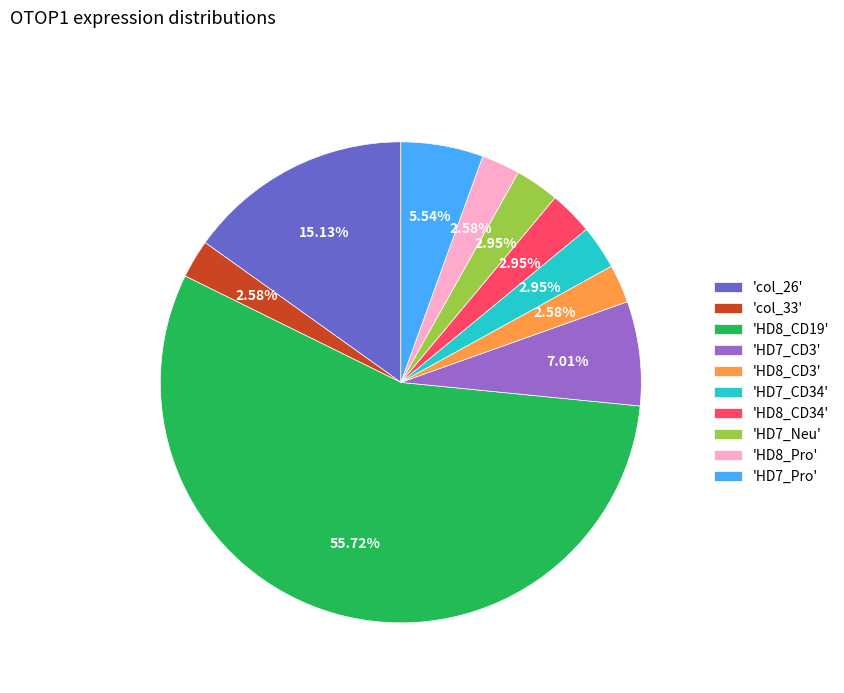

What is the majority slice?

'HD8_CD19'